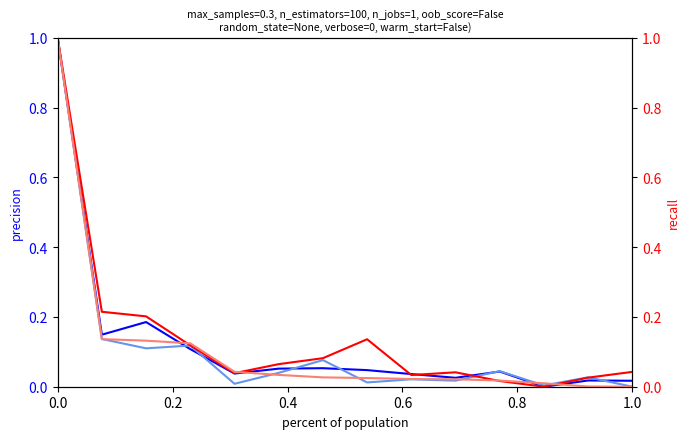

Reading right to left, list all the values displayed in this chart.

201712: 0.0	0.0	0.0	0.0	0.0	0.0	0.1	0.1	0.1	0.0	0.1	0.2	0.2	1.0
201812: 0.0	0.0	0.0	0.0	0.0	0.0	0.0	0.1	0.1	0.0	0.1	0.2	0.1	1.0
201912: 0.0	0.0	0.0	0.0	0.0	0.0	0.0	0.1	0.0	0.0	0.1	0.1	0.1	1.0
202011: 0.0	0.0	0.0	0.0	0.0	0.0	0.0	0.0	0.0	0.0	0.1	0.1	0.1	1.0